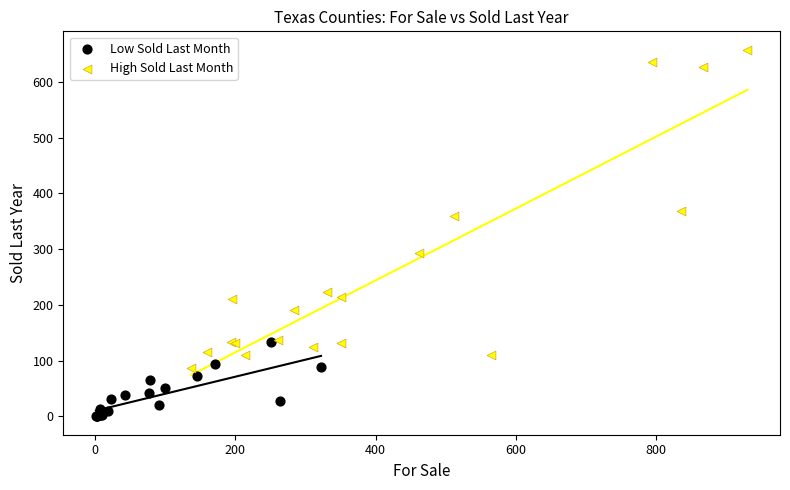

Which series has the largest Y range (max minus min)?

High Sold Last Month